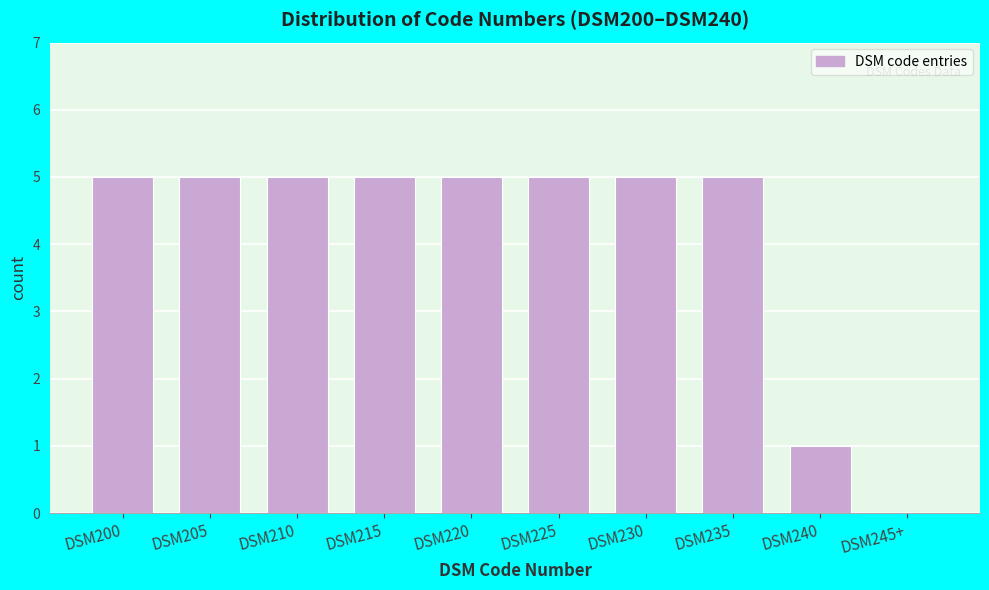

Reading left to right, list all the values displayed in this chart.

DSM200=5	DSM205=5	DSM210=5	DSM215=5	DSM220=5	DSM225=5	DSM230=5	DSM235=5	DSM240=1	DSM245+=0